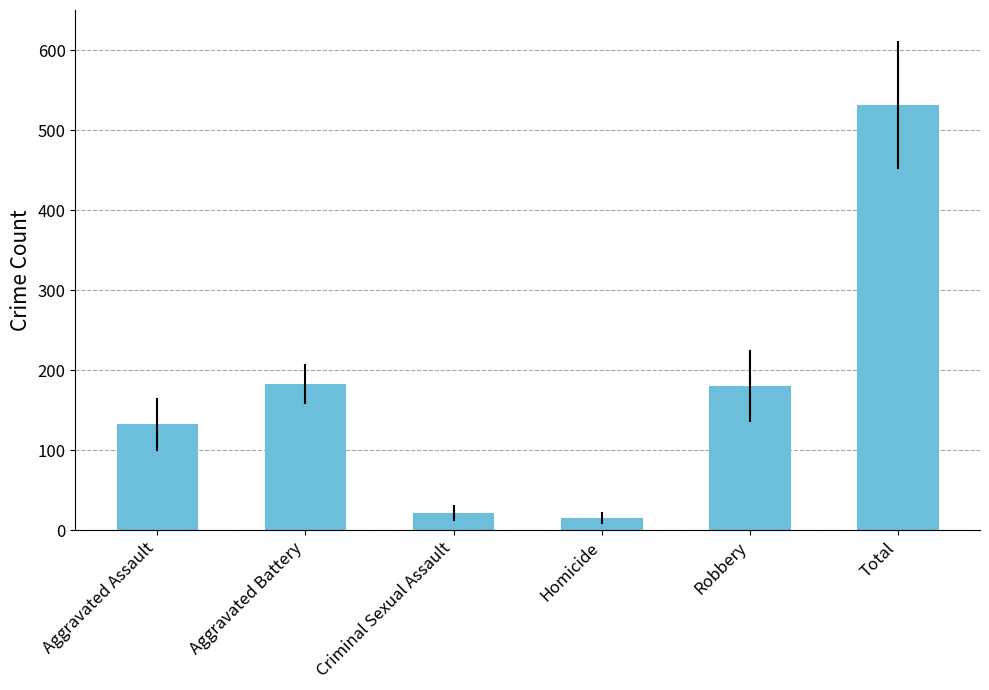

Where does the data first go above 180?

Aggravated Battery